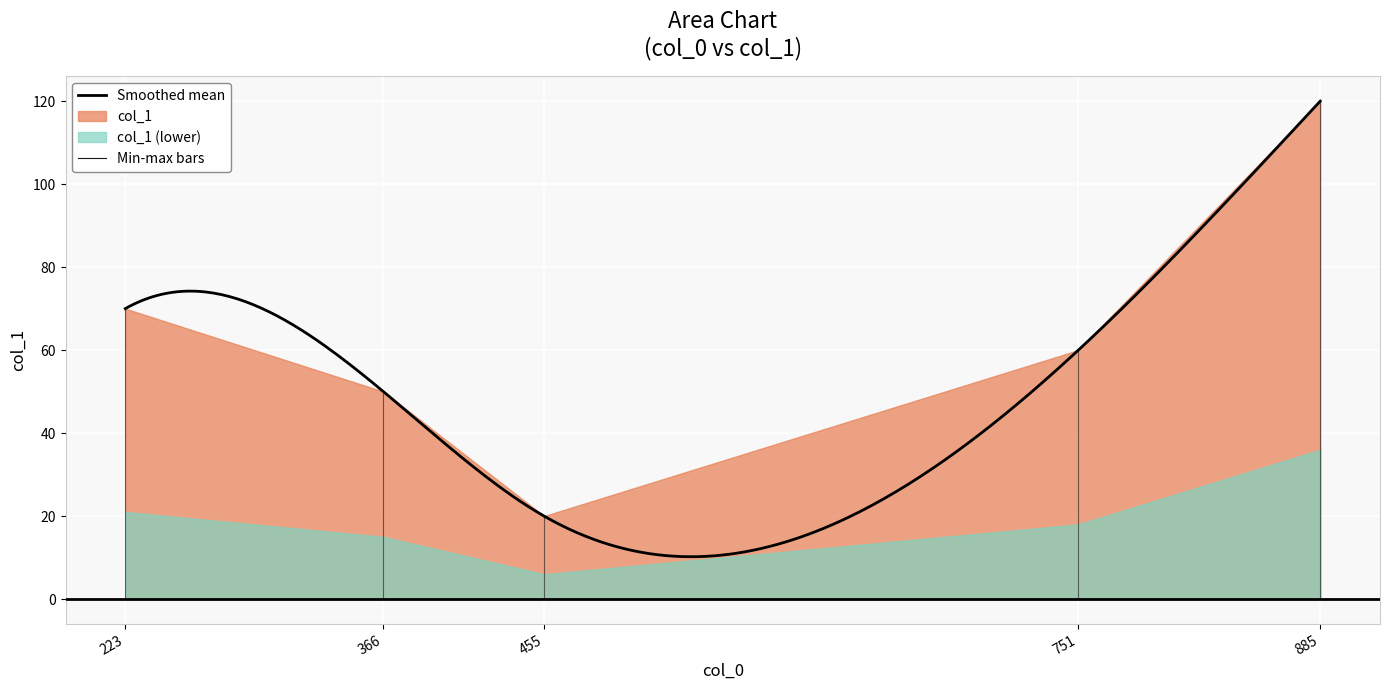

Approximately how many times larger is the value at 366 compared to 455?

2.5